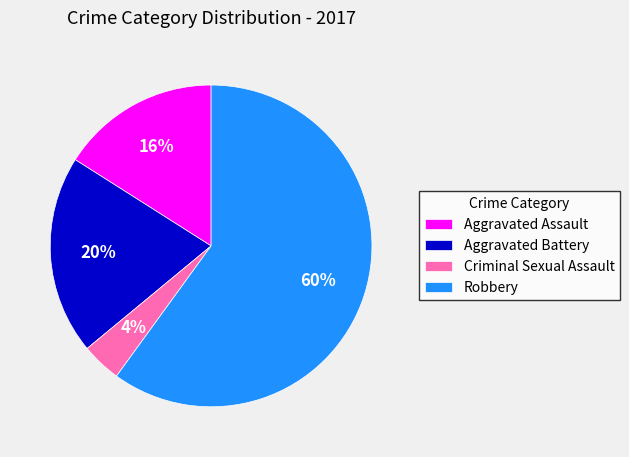

Which has a higher value, Aggravated Assault or Robbery?

Robbery